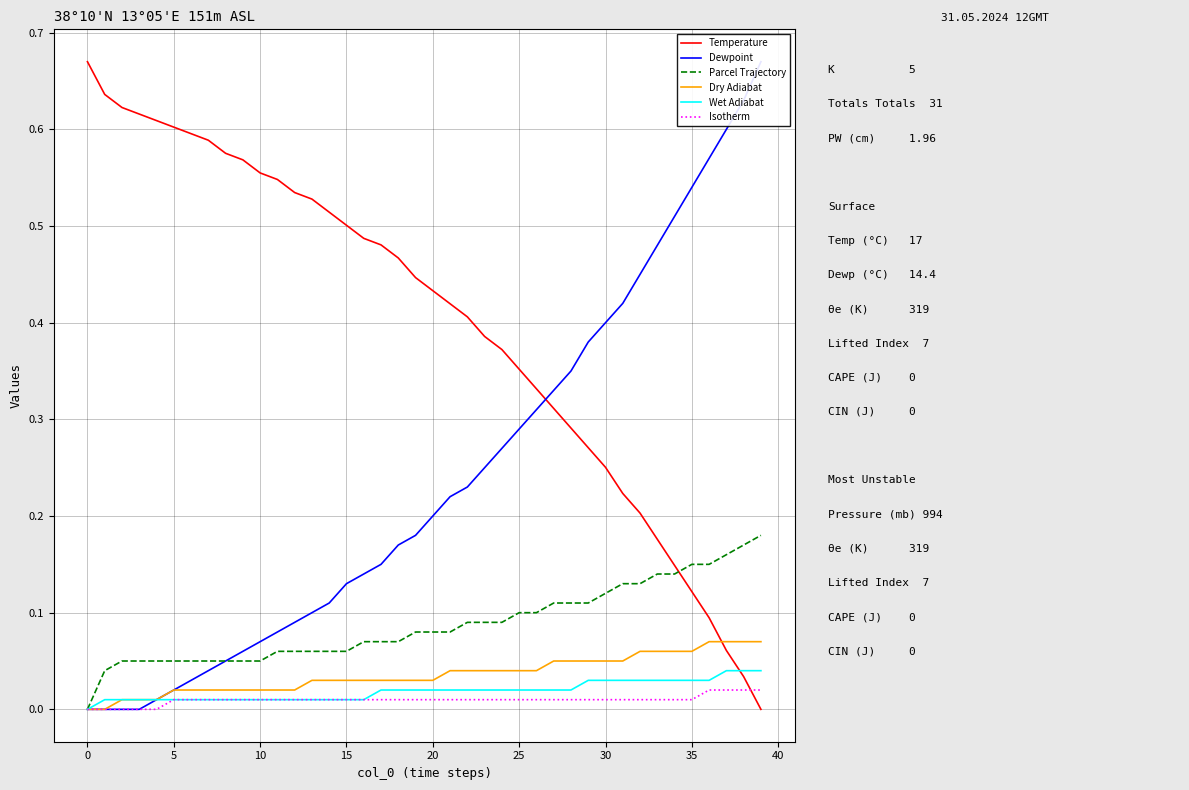

True or false: Wet Adiabat and Dewpoint cross at least once.

False